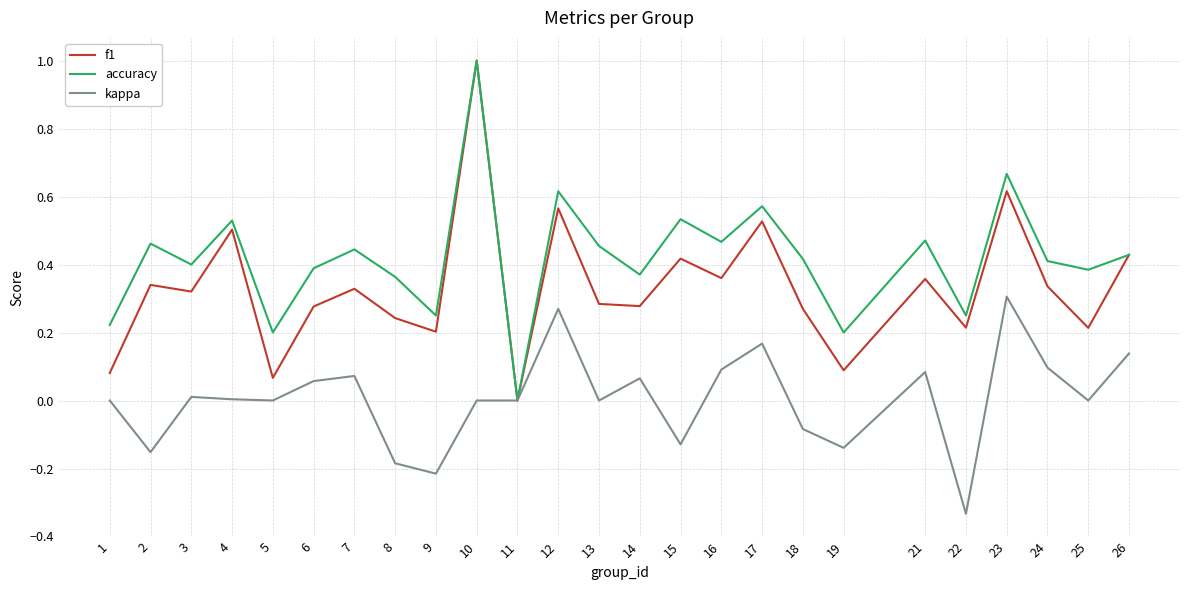

List the series in order of their overall mean, lowest first.

kappa, f1, accuracy